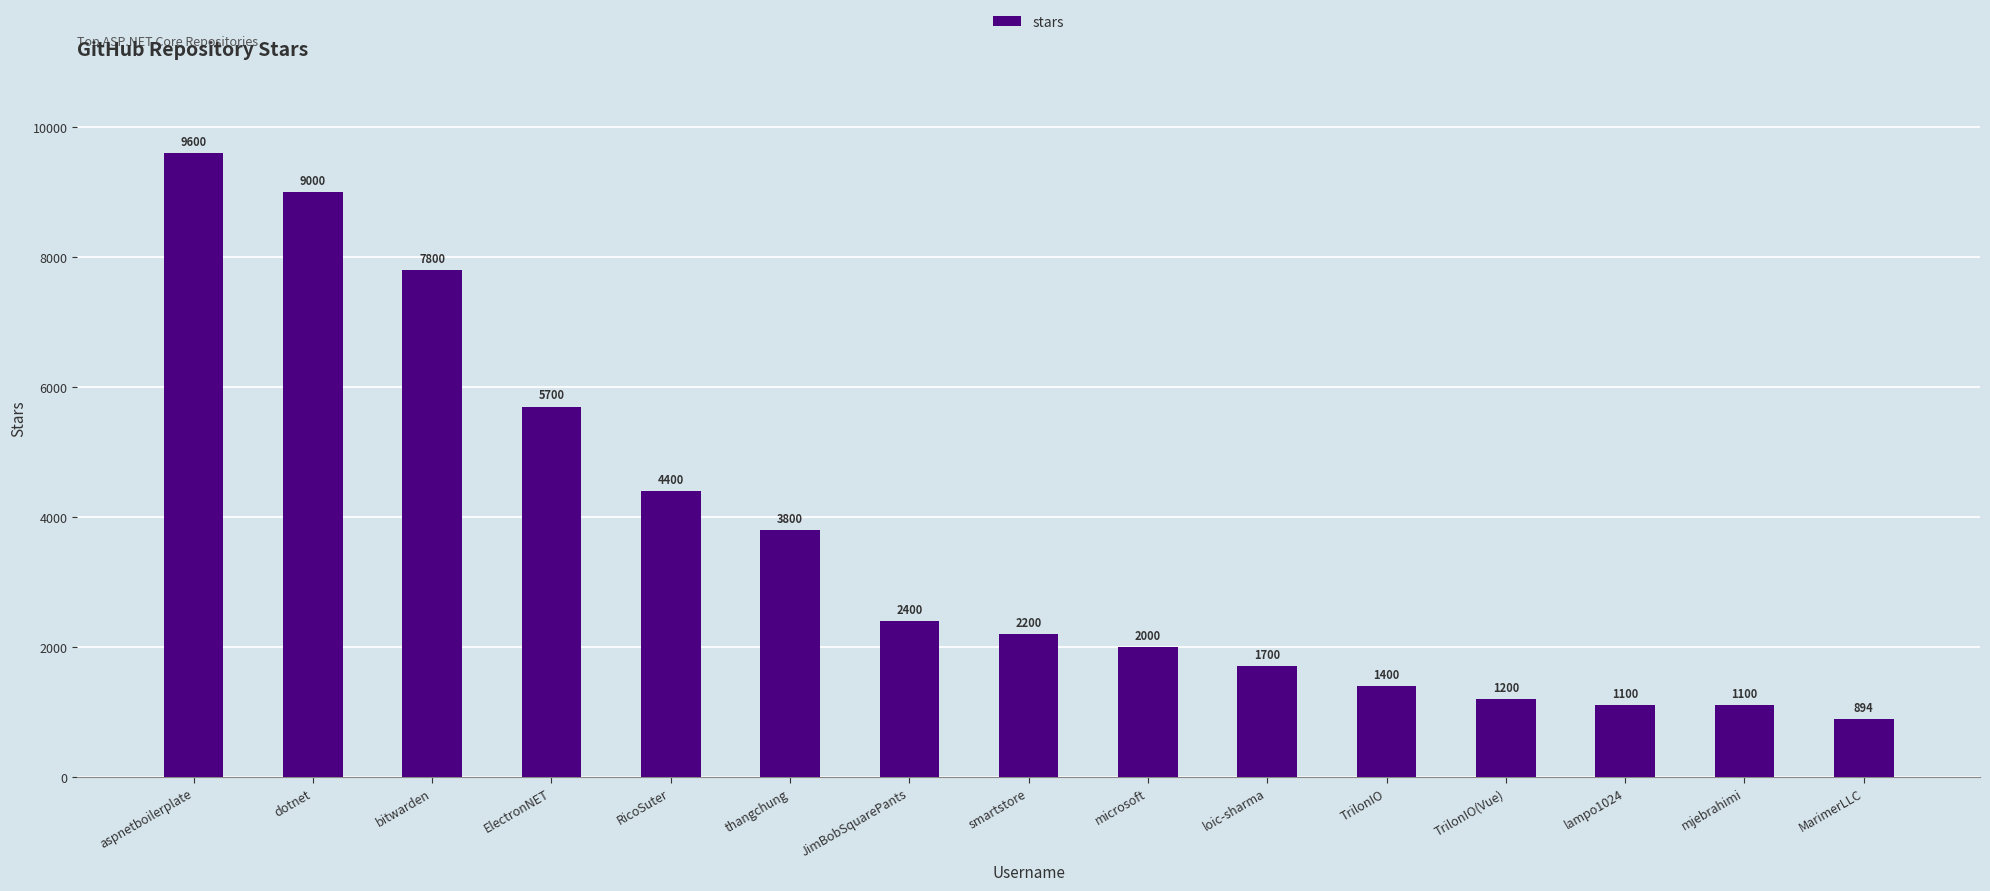

Where does the data first go above 2200?

aspnetboilerplate